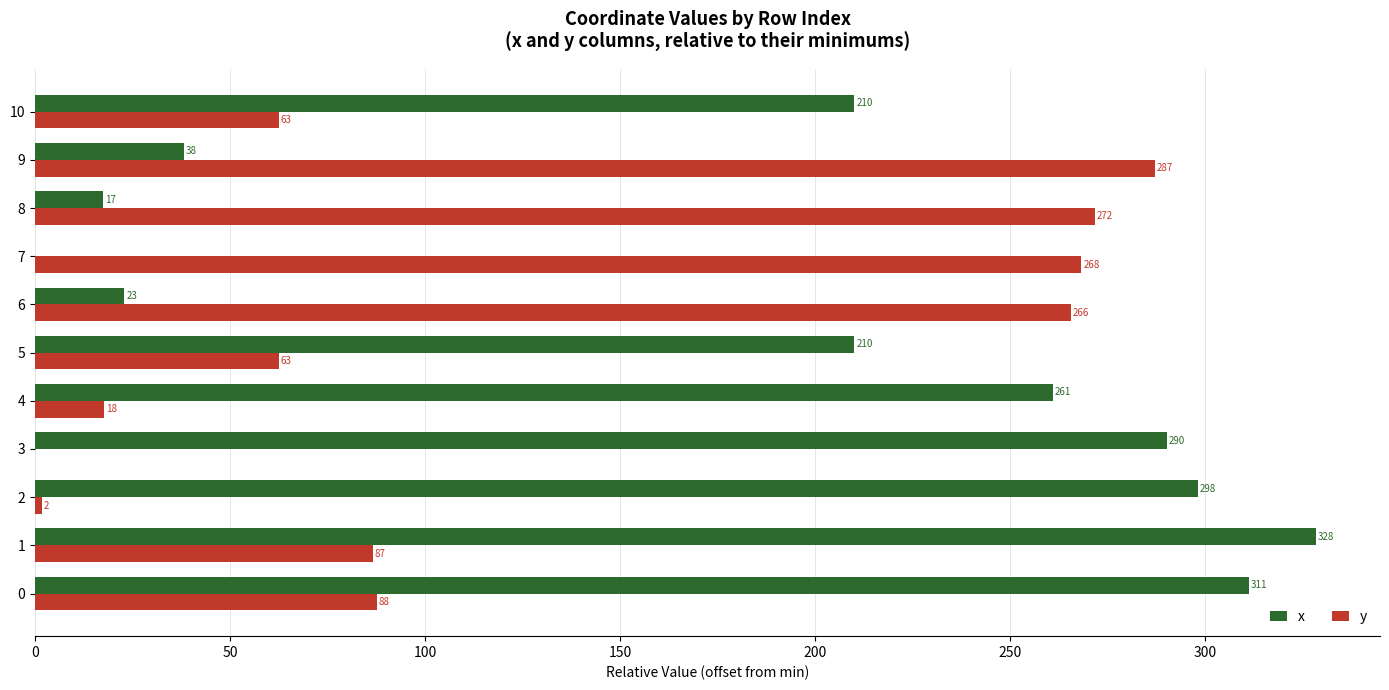

Is the value of x at 2 greater than the value of y at 2?

Yes